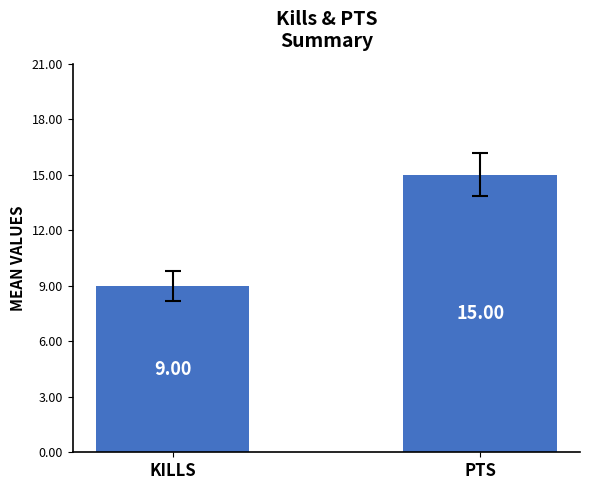

What is the minimum value shown in the chart?

9